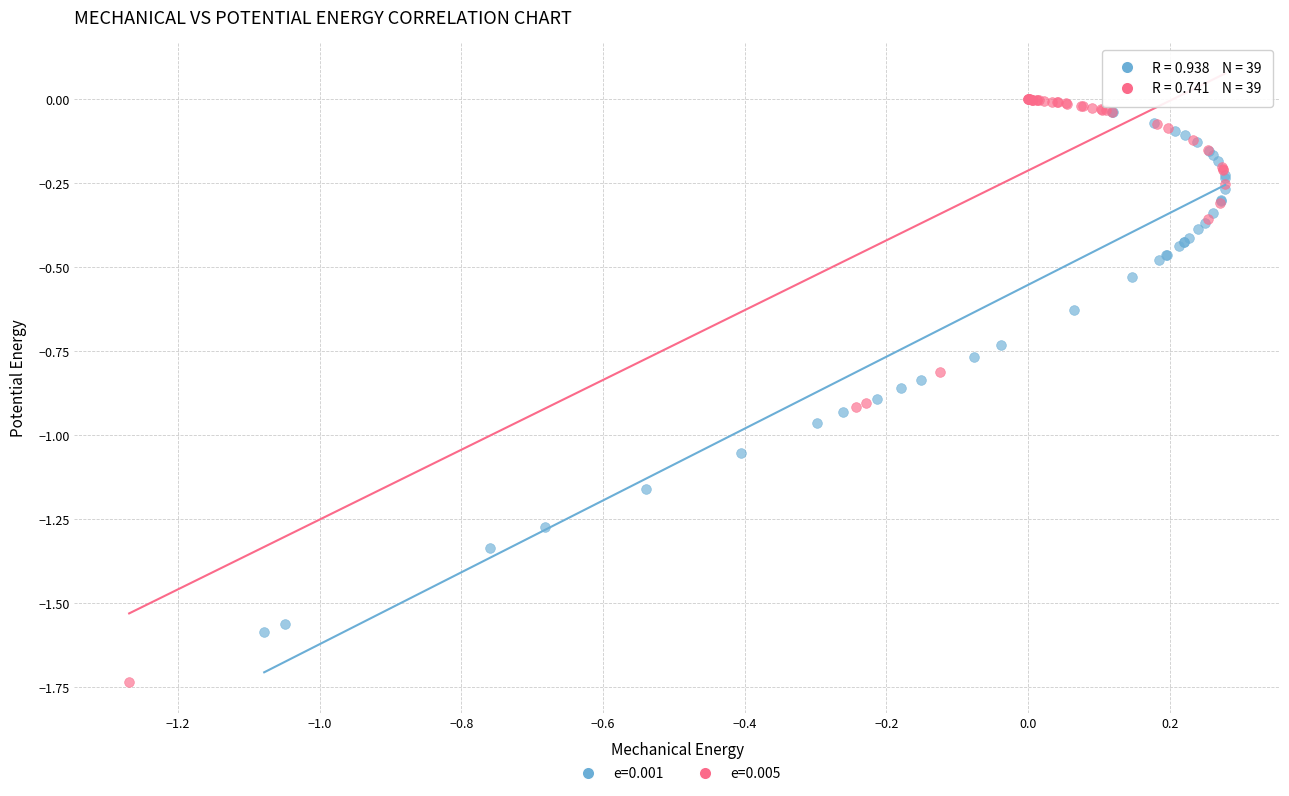

Which series contains the lowest Y value?

e=0.005